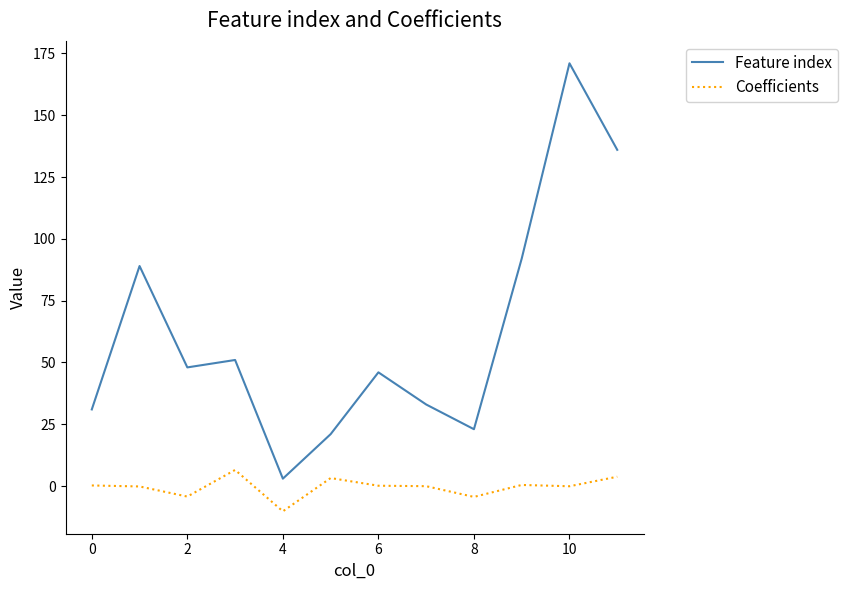

True or false: Coefficients has more than 1 points higher than both neighbors.

True